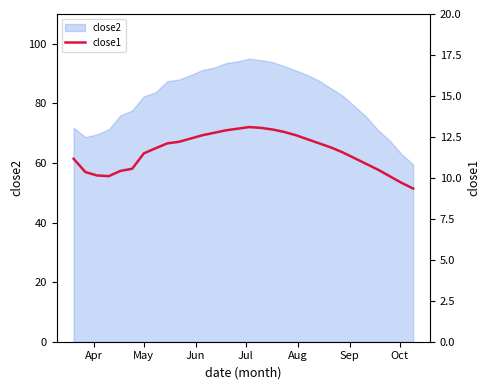

Reading left to right, extract all data points from this chart.

11.2	10.4	10.1	10.1	10.4	10.6	11.5	11.8	12.1	12.2	12.4	12.6	12.8	12.9	13.0	13.1	13.1	12.9	12.8	12.6	12.3	12.1	11.8	11.6	11.2	10.8	10.5	10.1	9.7	9.3